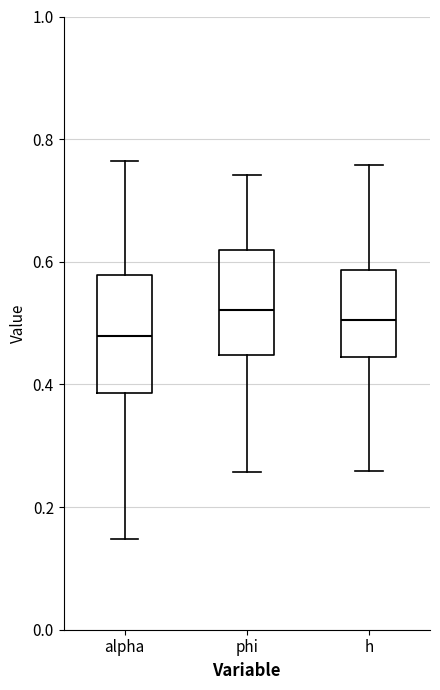

Reading left to right, transcribe this box plot: for each box, give where its median line is, the range the box spans, and where its two whiskers end, as read against the y-axis. The values are not printed on the chart, so give them approximately, as read against the axis.

alpha: median 0.48, box 0.38 to 0.58, whiskers 0.14 to 0.76
phi: median 0.52, box 0.44 to 0.62, whiskers 0.26 to 0.74
h: median 0.50, box 0.44 to 0.58, whiskers 0.26 to 0.76